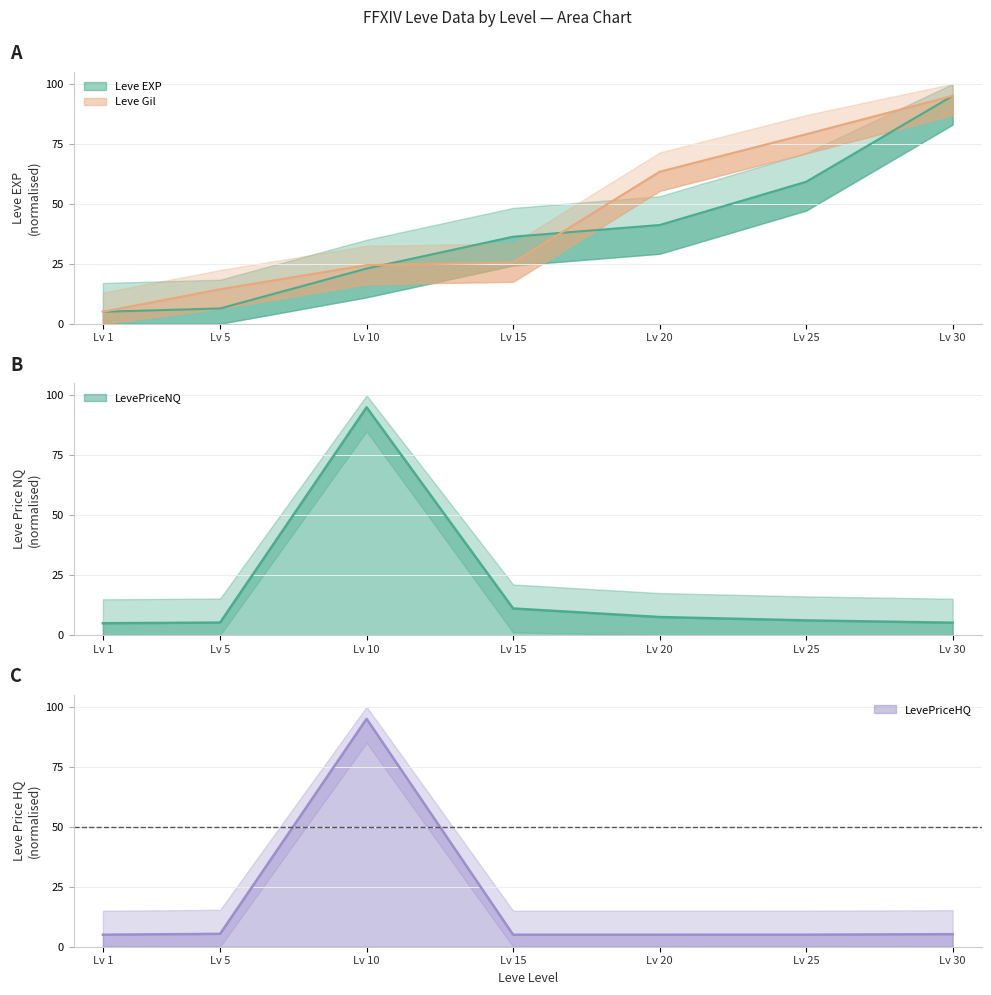

Which series has the largest total across all categories?

Leve Gil